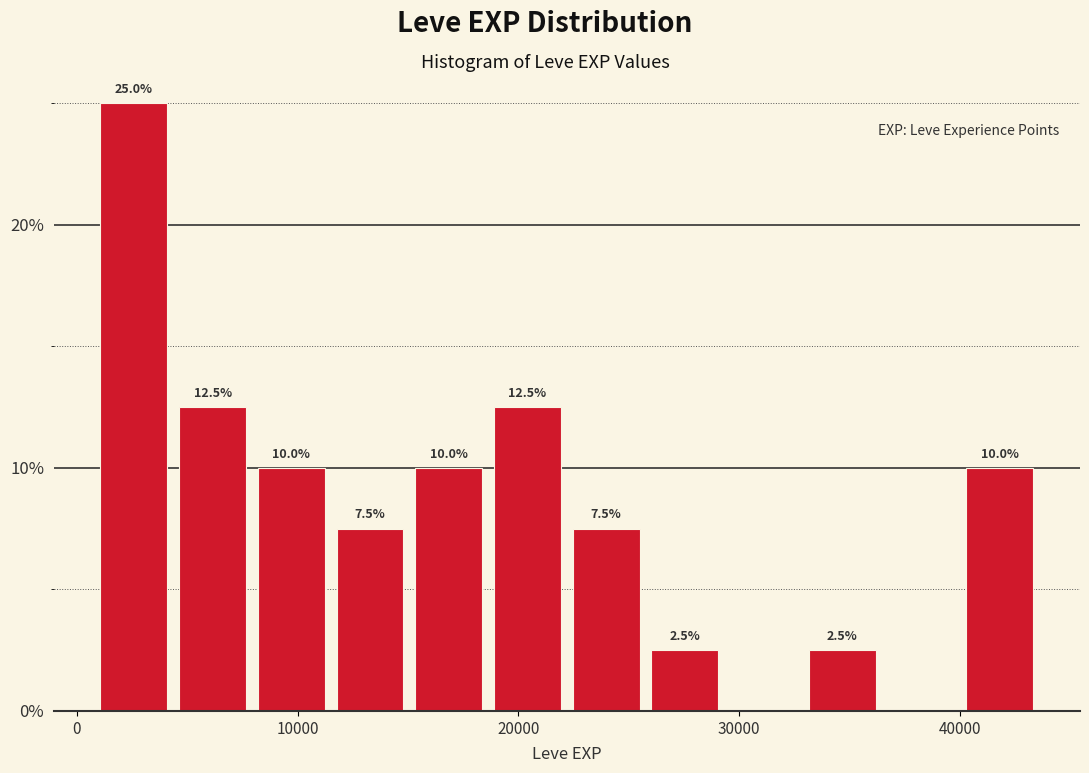

Read against the x-axis, roughly where is the centre of the tallest bar?

3000